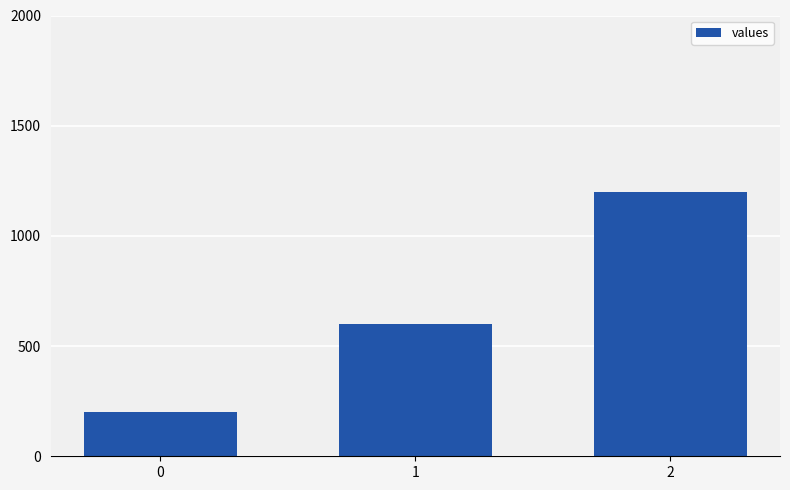

Reading left to right, list all the values displayed in this chart.

200	600	1200